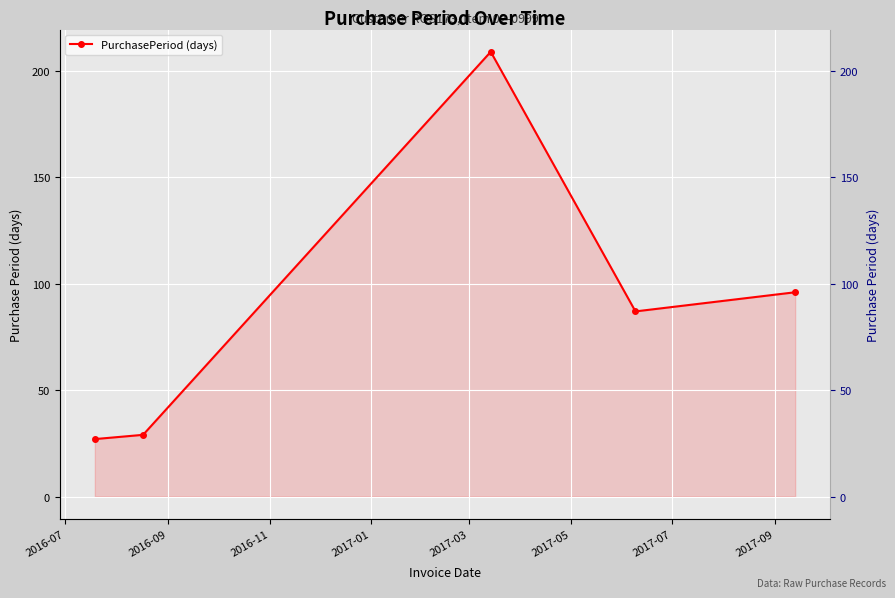

Reading right to left, what are all the values shown in this chart?

96	87	209	29	27